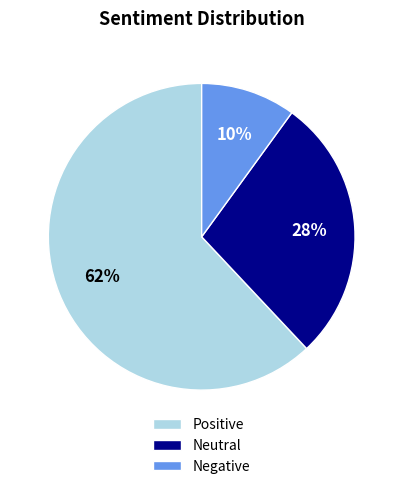

How many slices are in this pie chart?

3